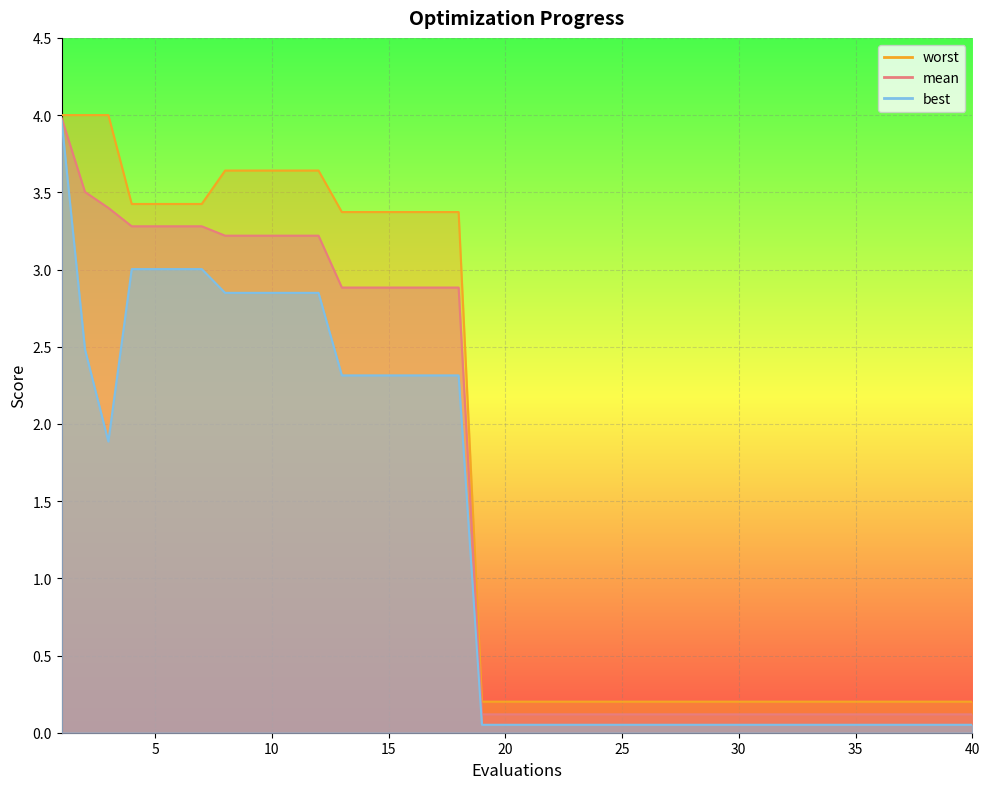

What is the minimum value for worst?

0.2